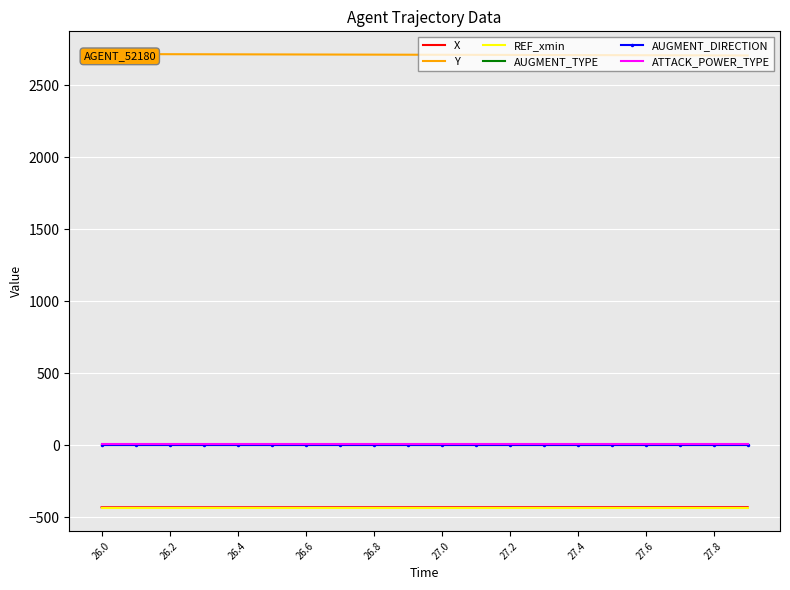

Count the number of data series in this chart.

6